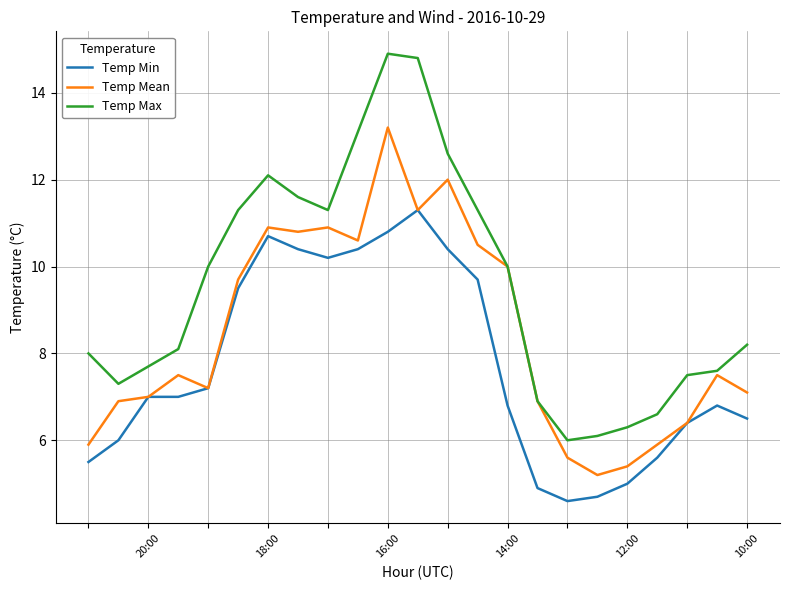

List the series in order of their peak value, lowest first.

Temp Min, Temp Mean, Temp Max